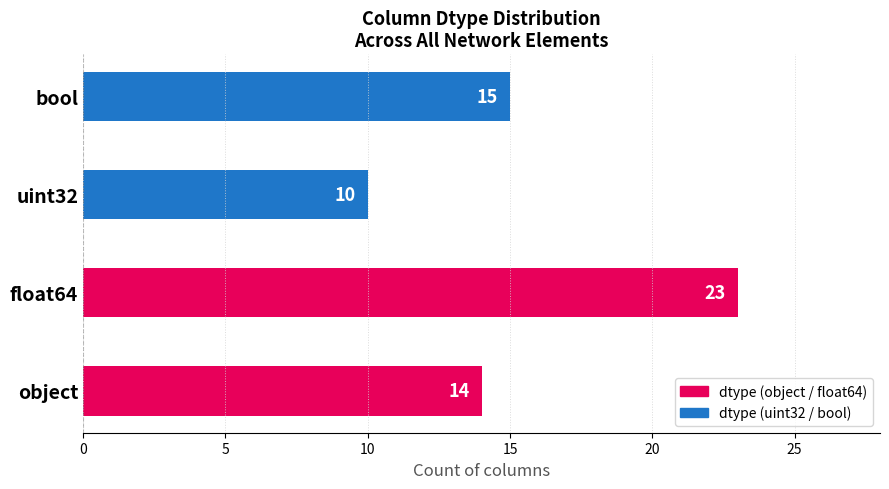

What is the difference between the maximum and second lowest values?

9